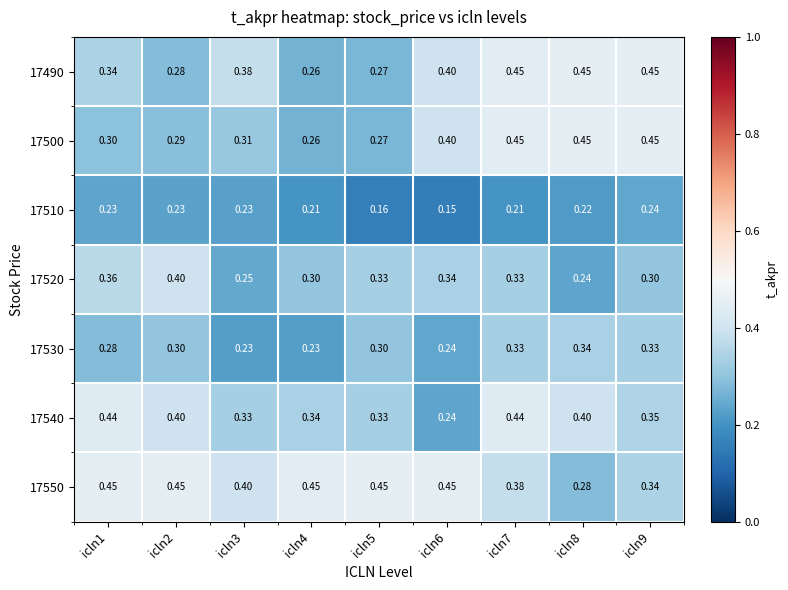

Which series changed the most between icln4 and icln5?

17530